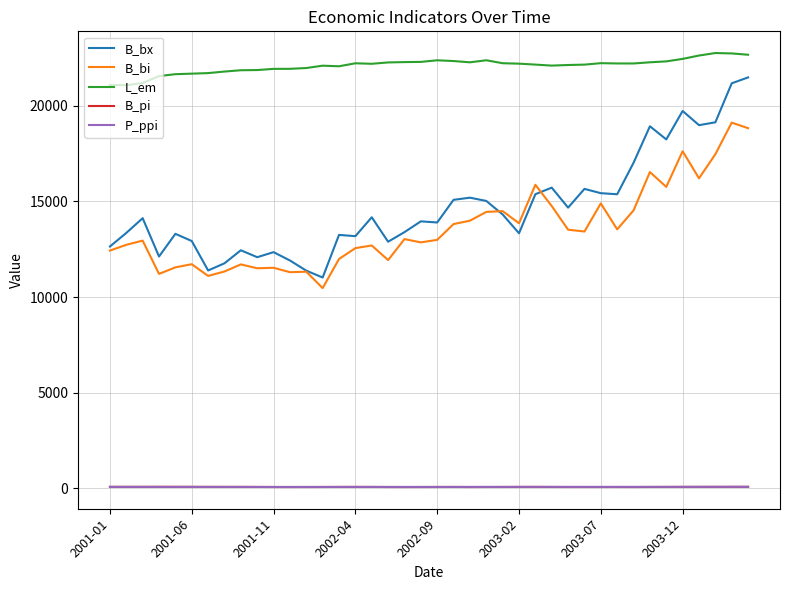

What is the maximum value shown in the chart?

22757.4